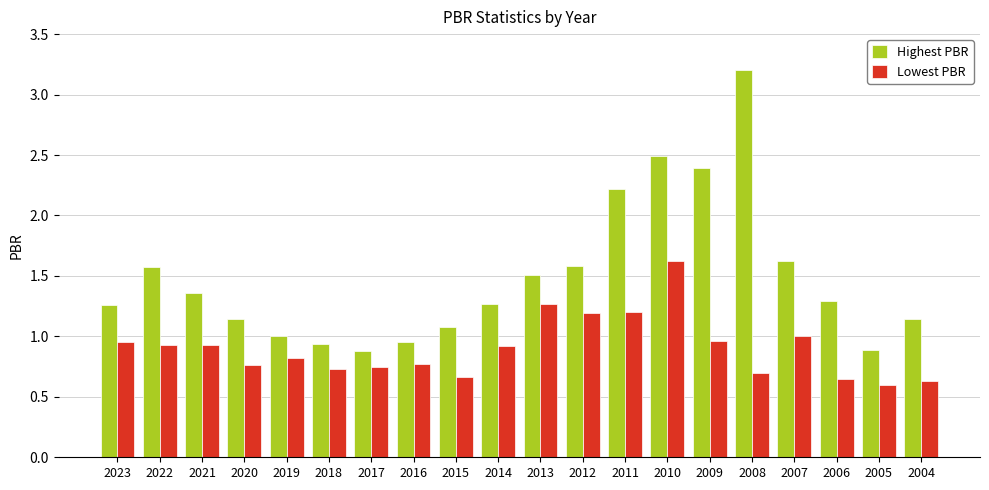

Which series has the widest spread of values?

Highest PBR